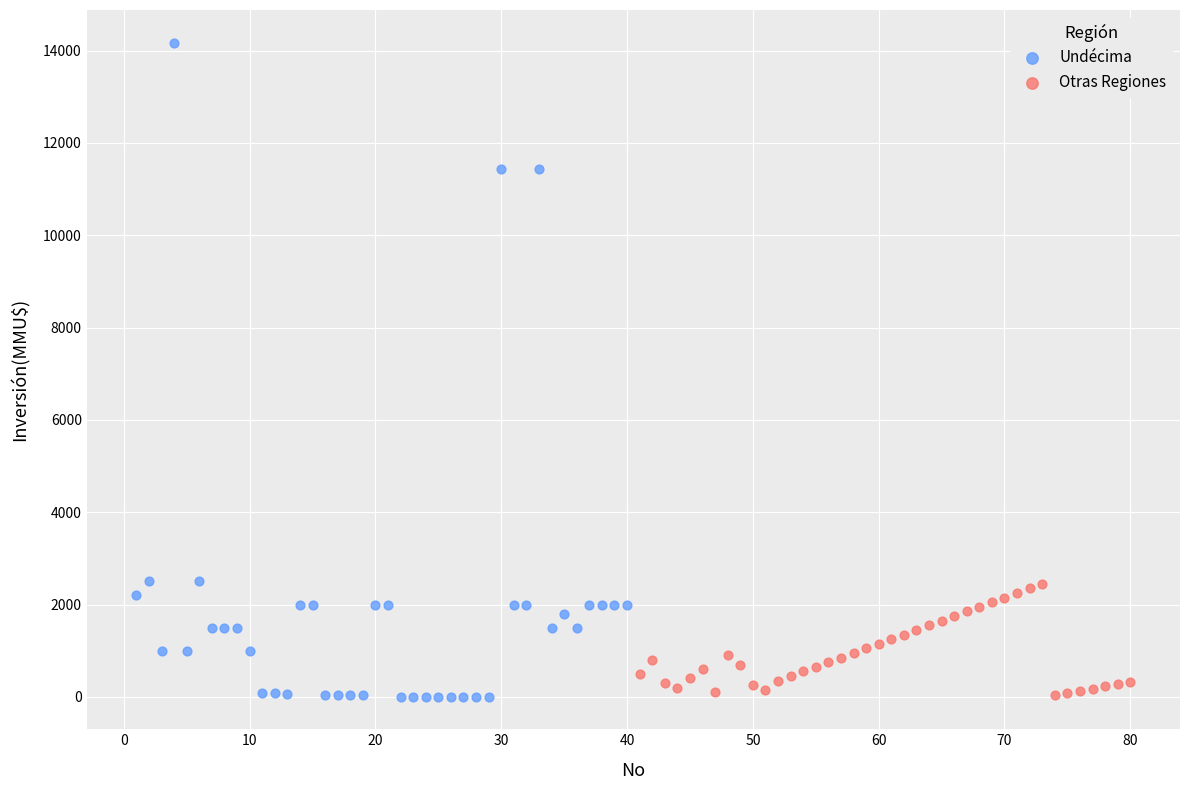

Which series contains the highest Y value?

Undécima